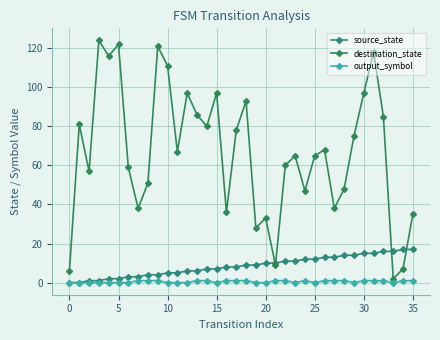

At which category is the sum across all series the highest?

31